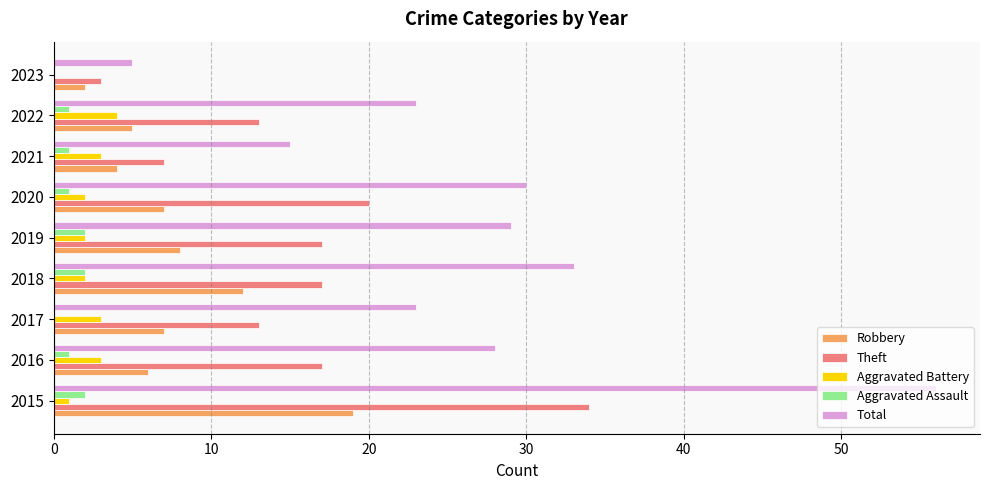

Which series changed the most between 2019 and 2021?

Total